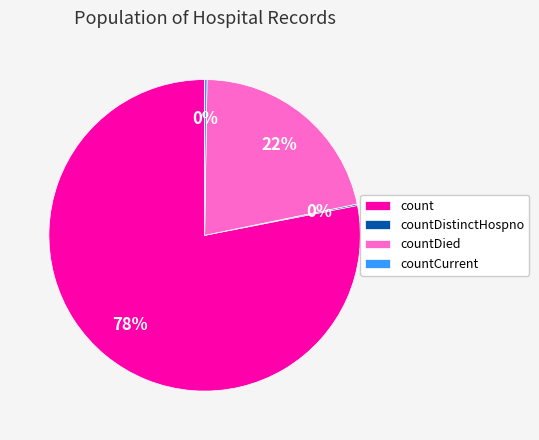

Is it true that countDied is 22% of the pie?

True